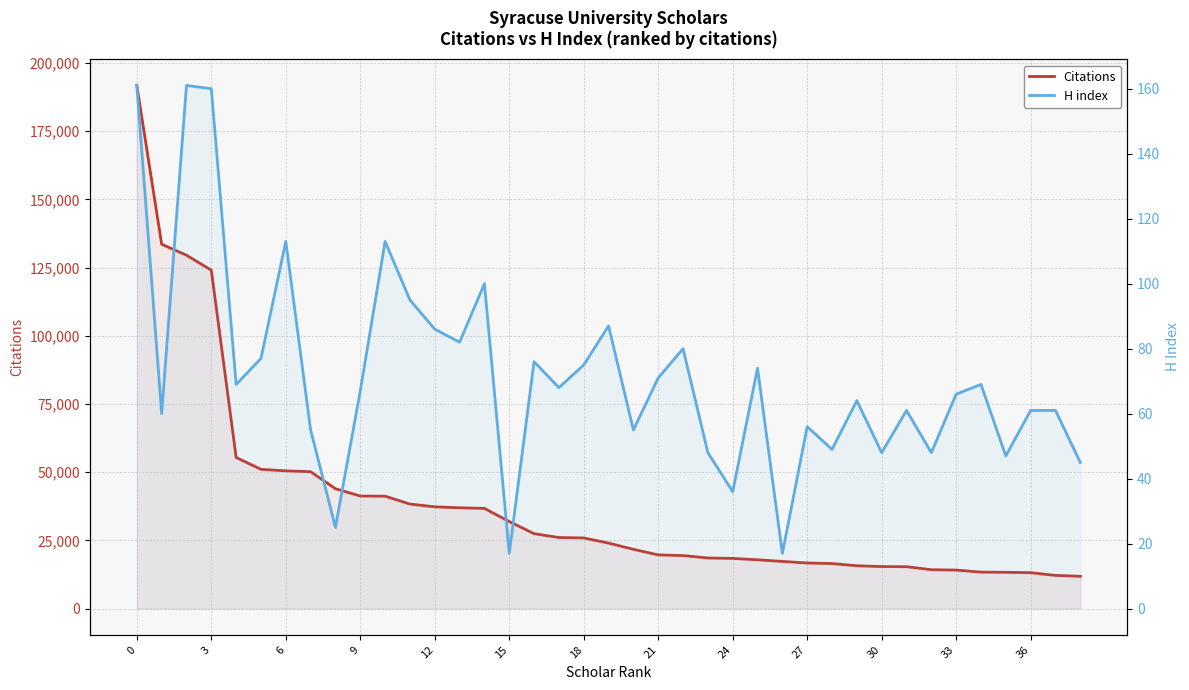

The value of Citations at 15 is 44025. True or false?

False